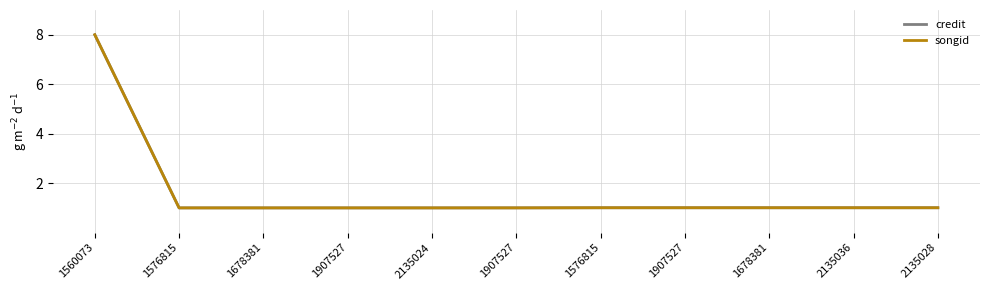

Is it true that credit equals 1.0 at 1576815?

True